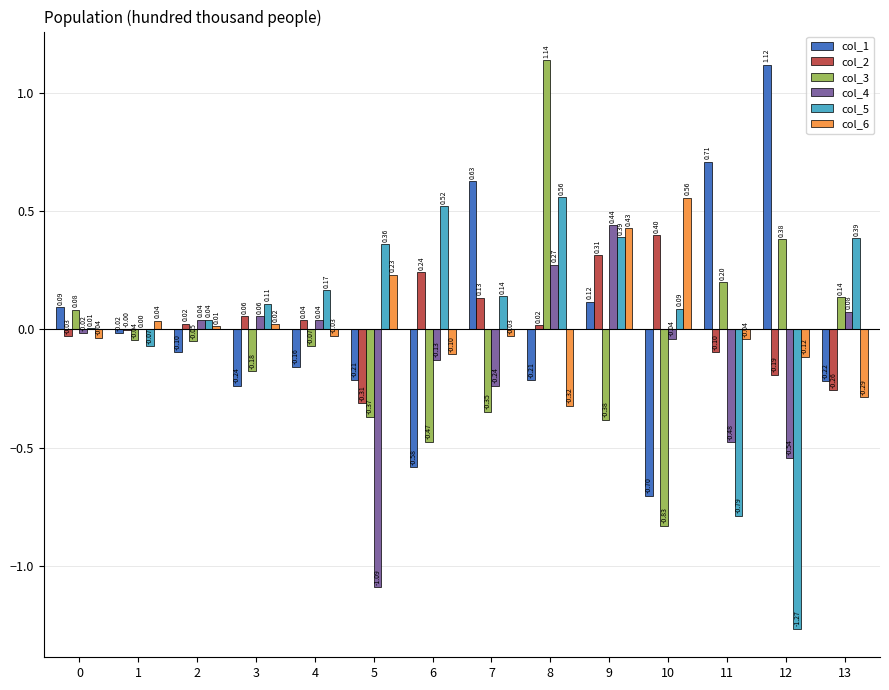

Is the value of col_2 at 4 greater than the value of col_5 at 6?

No